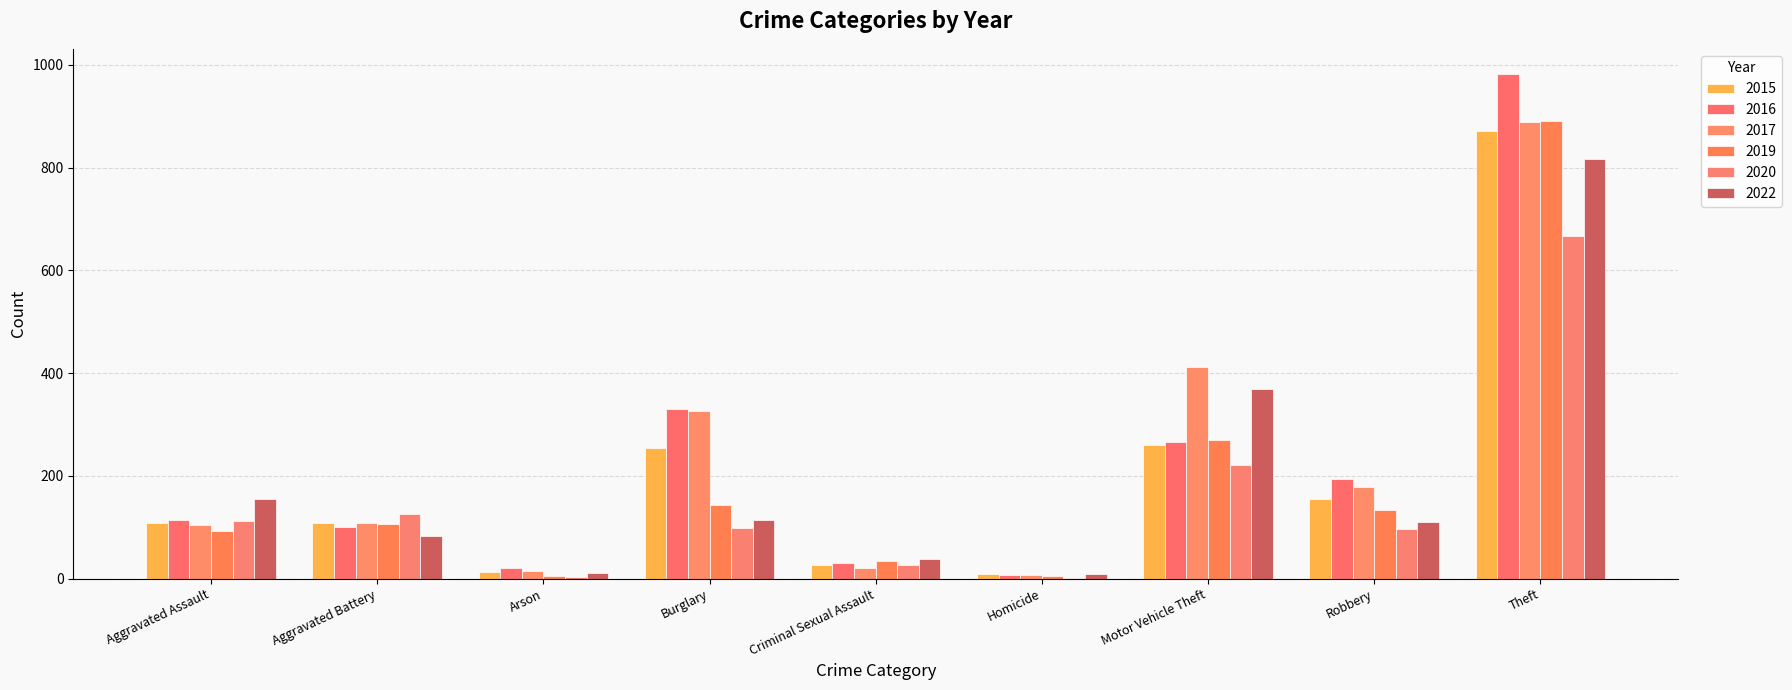

Are the bars grouped side by side (vs. stacked)?

Yes